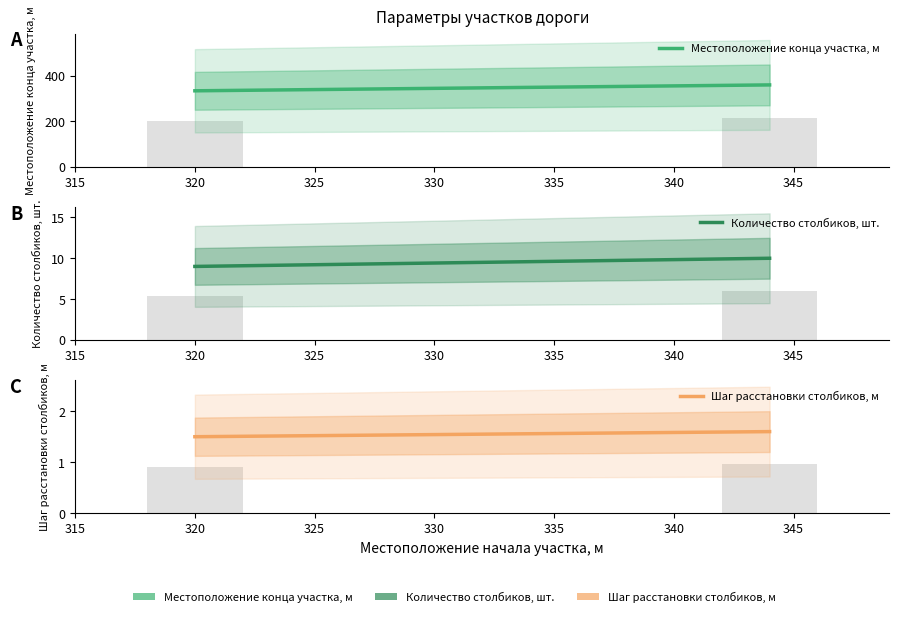

True or false: Количество столбиков, шт. has a value of 17.6 at 344.

False